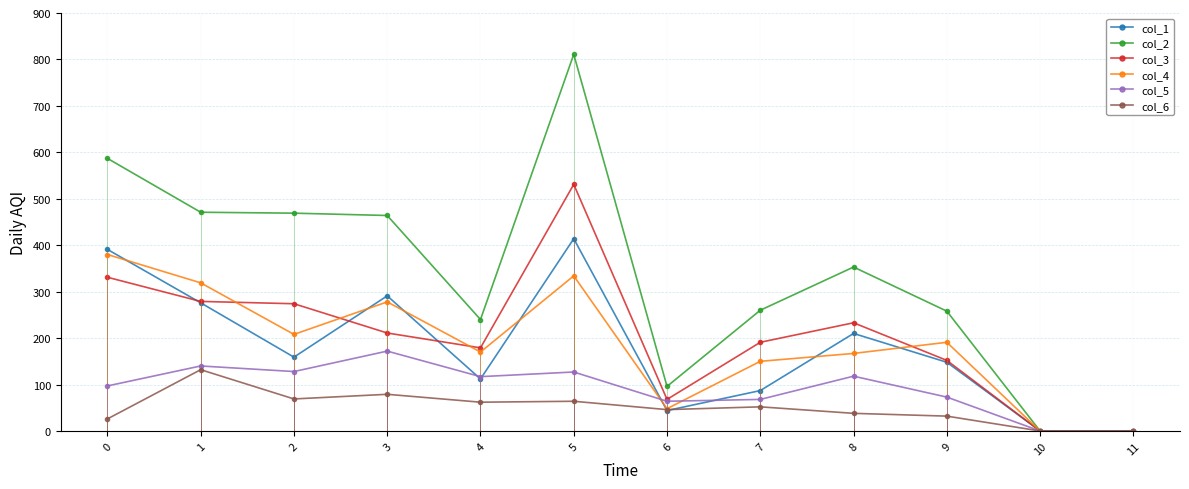

What is the difference between the maximum and minimum values in the col_3 series?

531